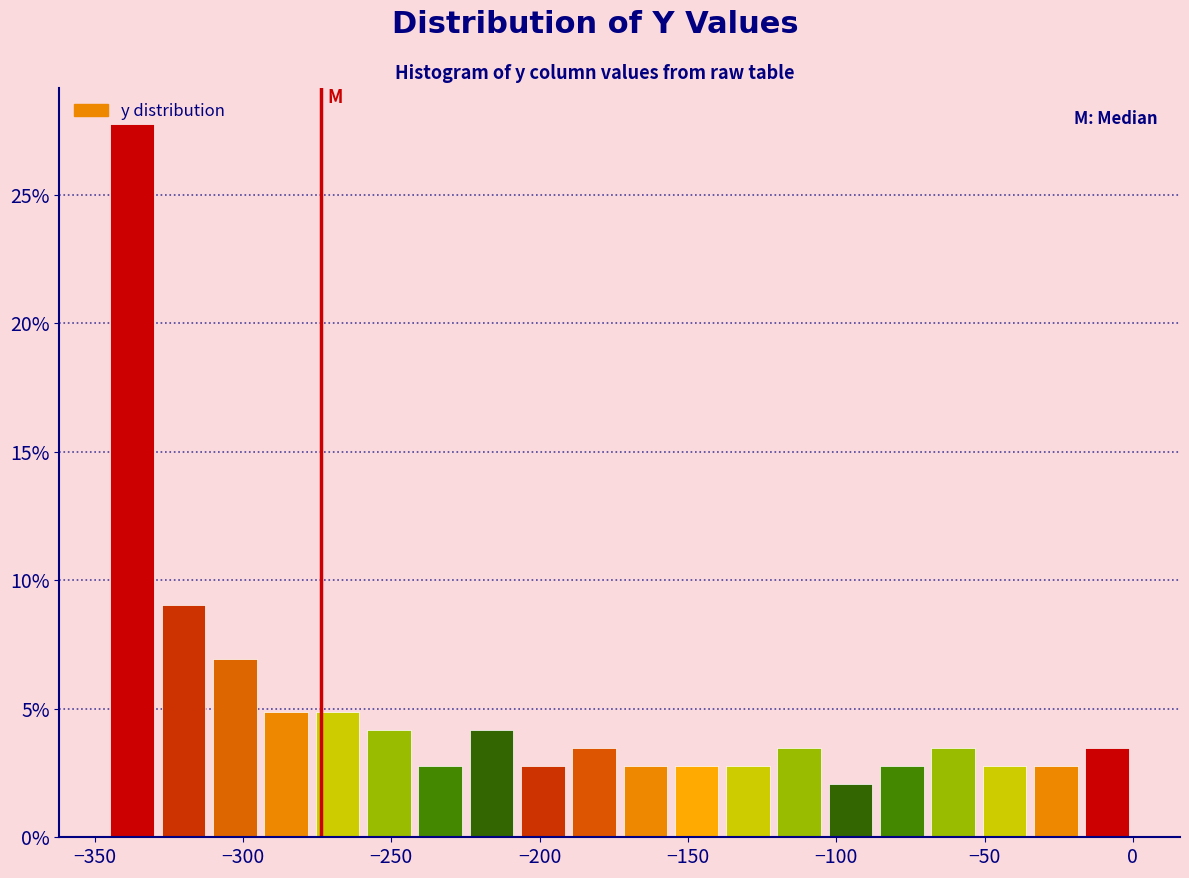

Around what value on the x-axis is the tallest bar? Give the approximate position of its centre, as read against the axis.

-335